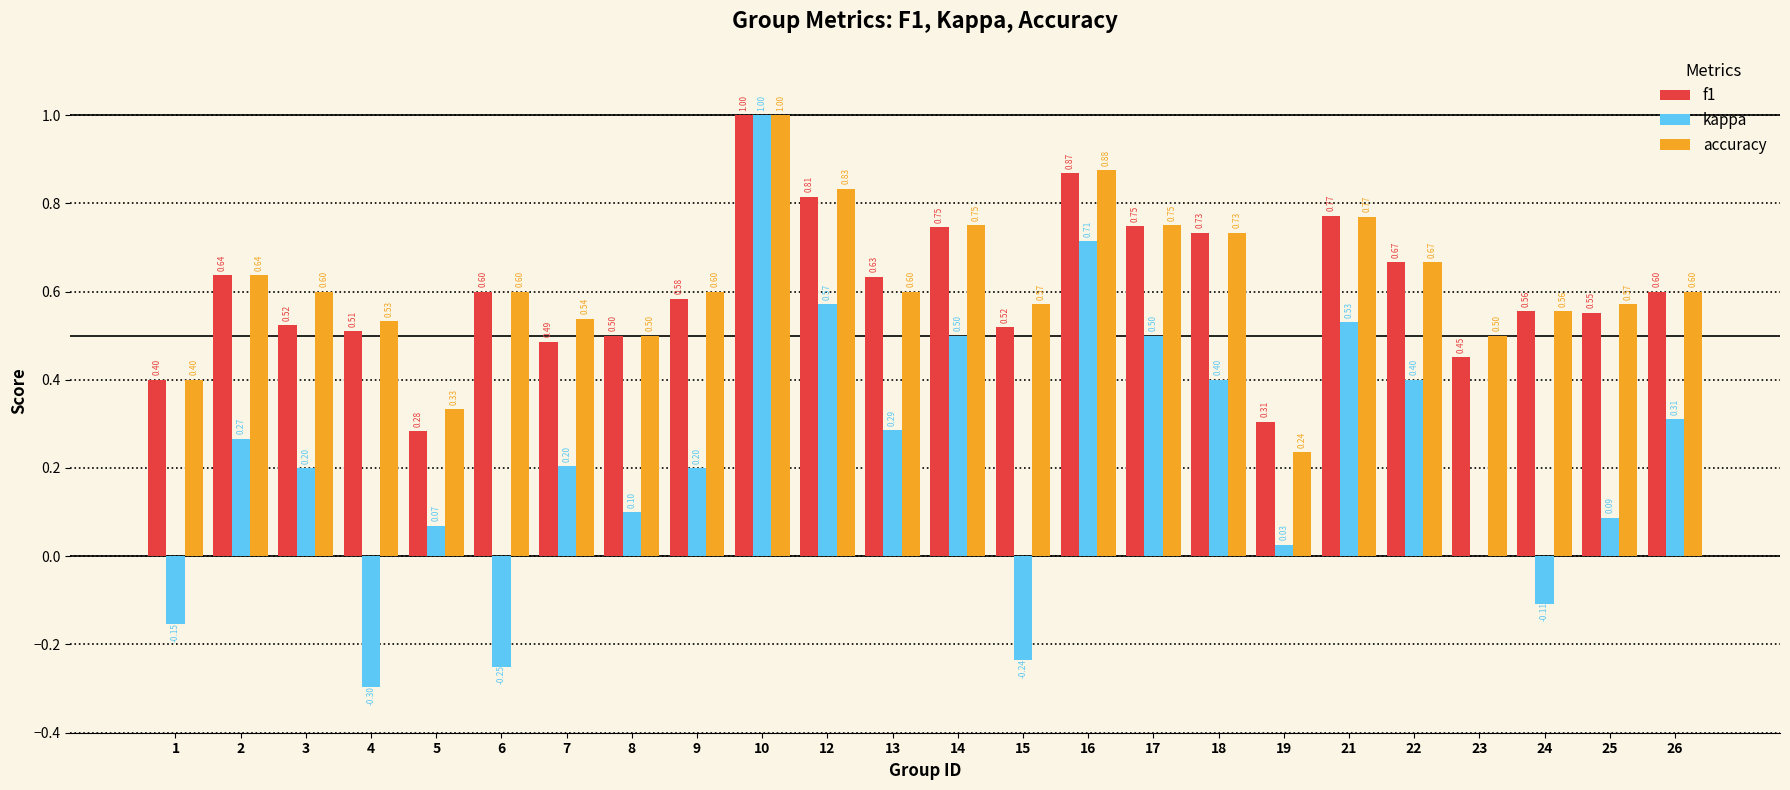

What is the sum of the accuracy values at 26 and 18?

1.3